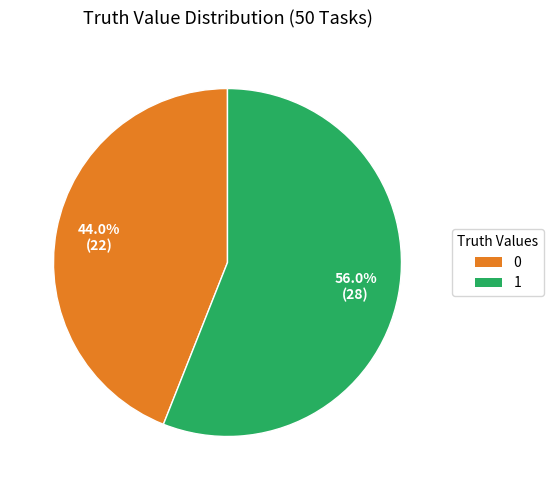

Count the number of slices in the pie.

2